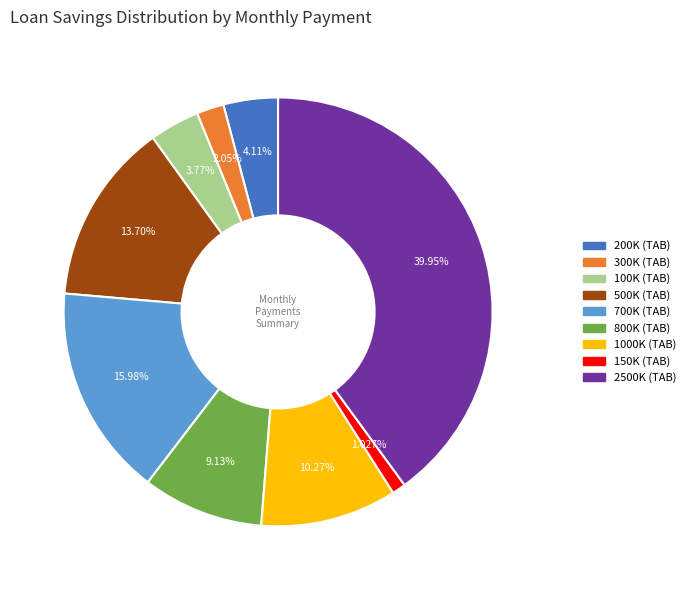

Does any single category account for the majority?

No